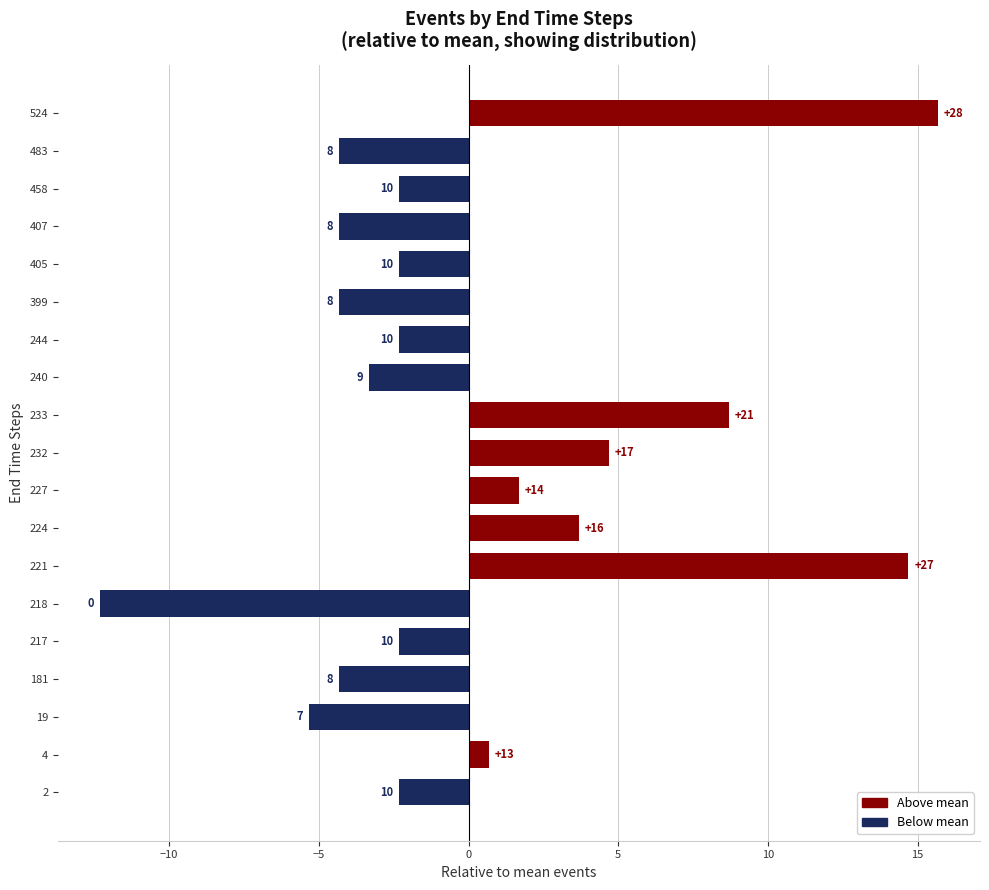

Are the bars grouped side by side (vs. stacked)?

No